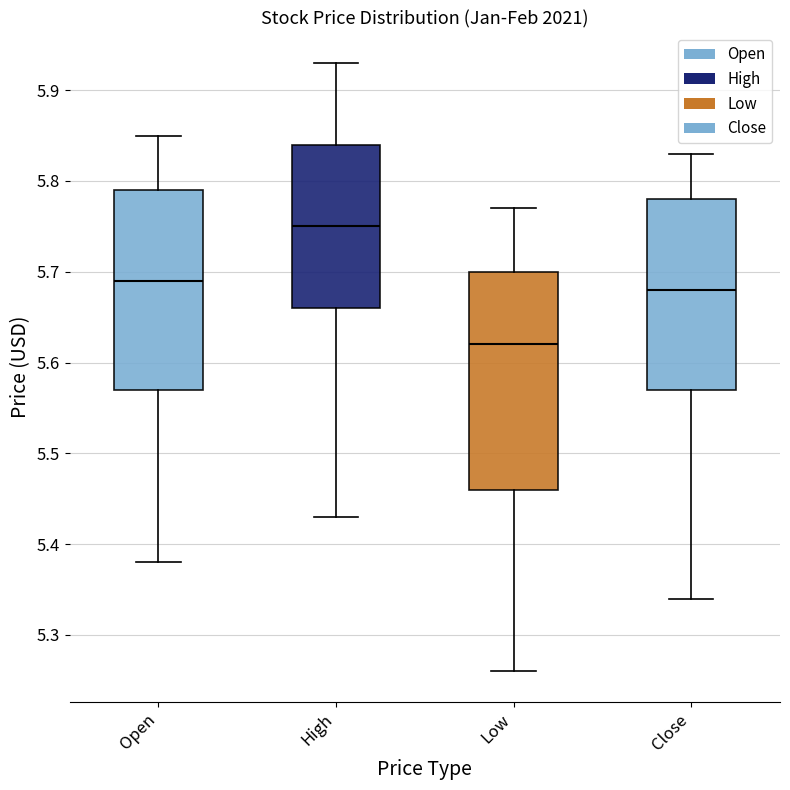

Reading left to right, transcribe this box plot: for each box, give where its median line is, the range the box spans, and where its two whiskers end, as read against the y-axis. The values are not printed on the chart, so give them approximately, as read against the axis.

Open: median 5.69, box 5.57 to 5.79, whiskers 5.38 to 5.85
High: median 5.75, box 5.66 to 5.84, whiskers 5.43 to 5.93
Low: median 5.62, box 5.46 to 5.70, whiskers 5.26 to 5.77
Close: median 5.68, box 5.57 to 5.78, whiskers 5.34 to 5.83